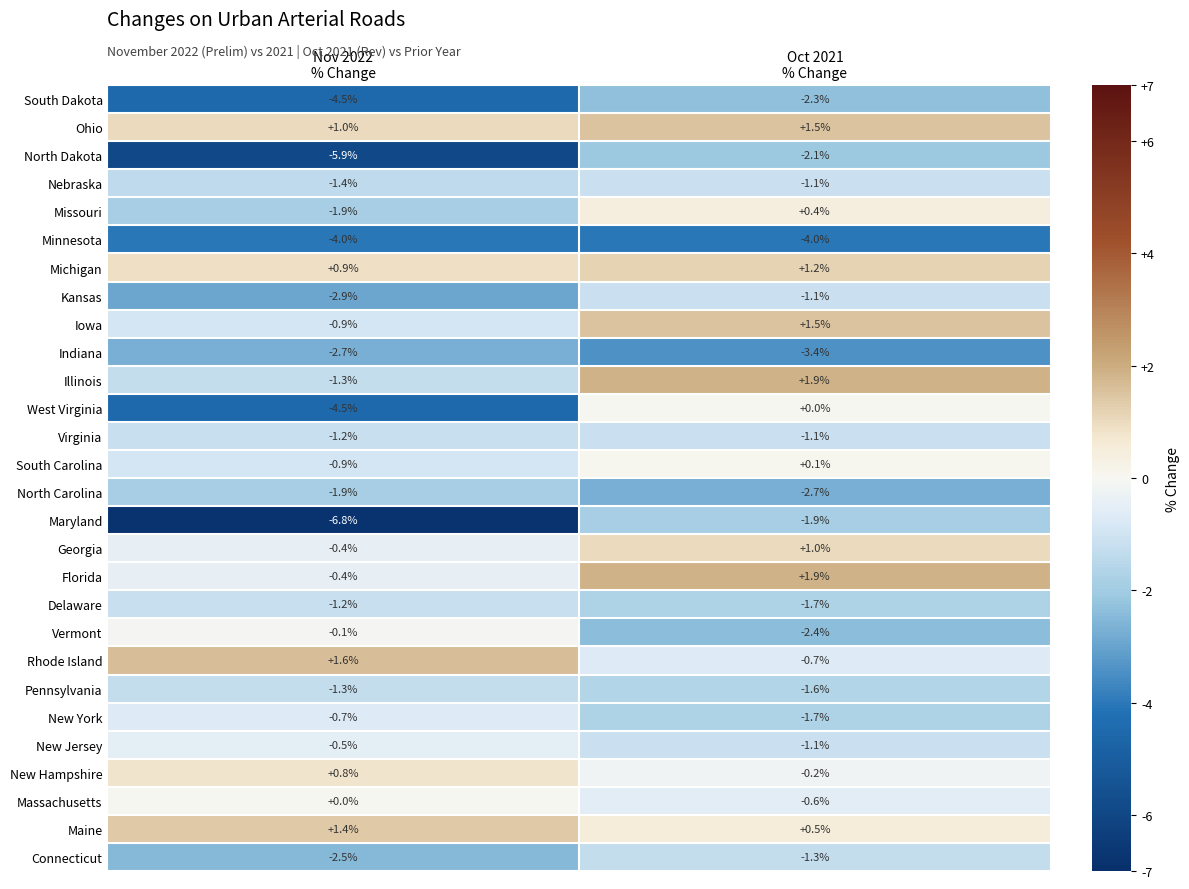

What is the minimum value for Pennsylvania?

-1.6